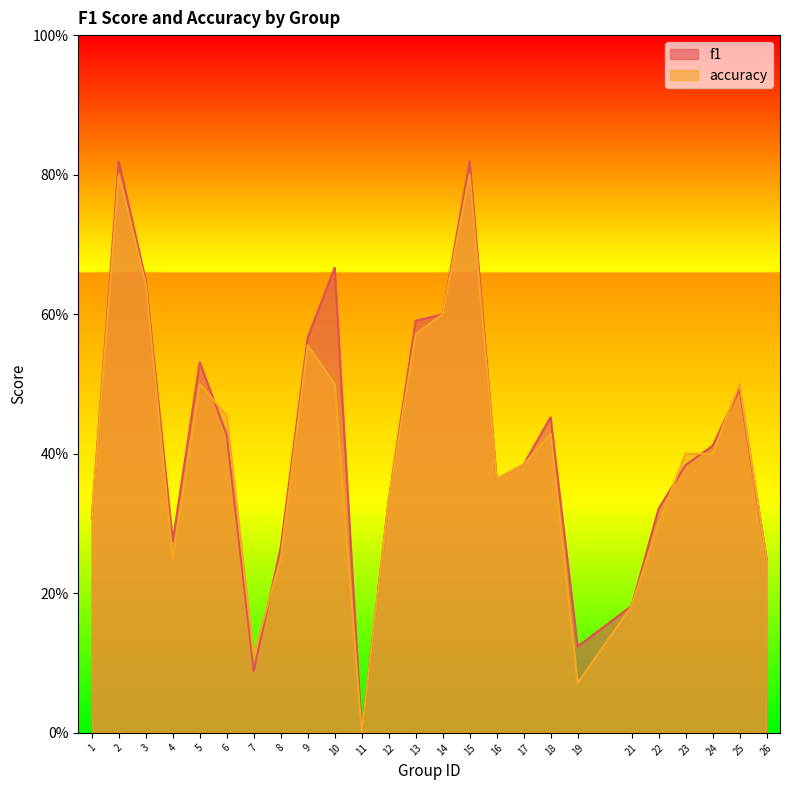

At which label is accuracy closest to 0?

11